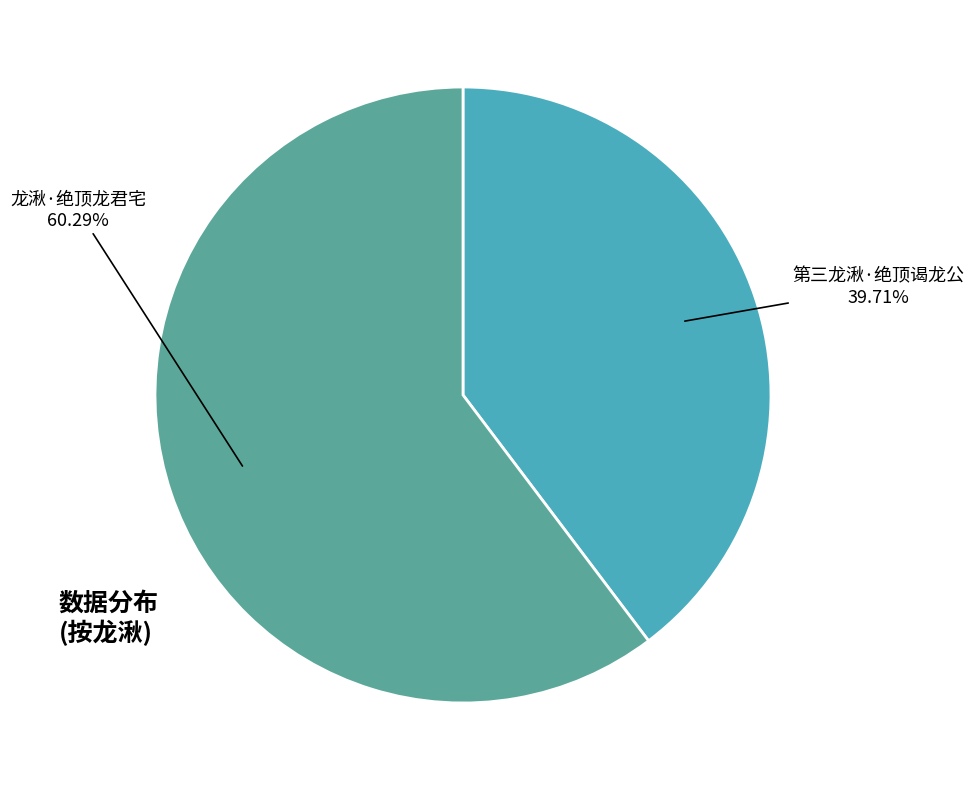

Is there a majority slice in this chart?

Yes